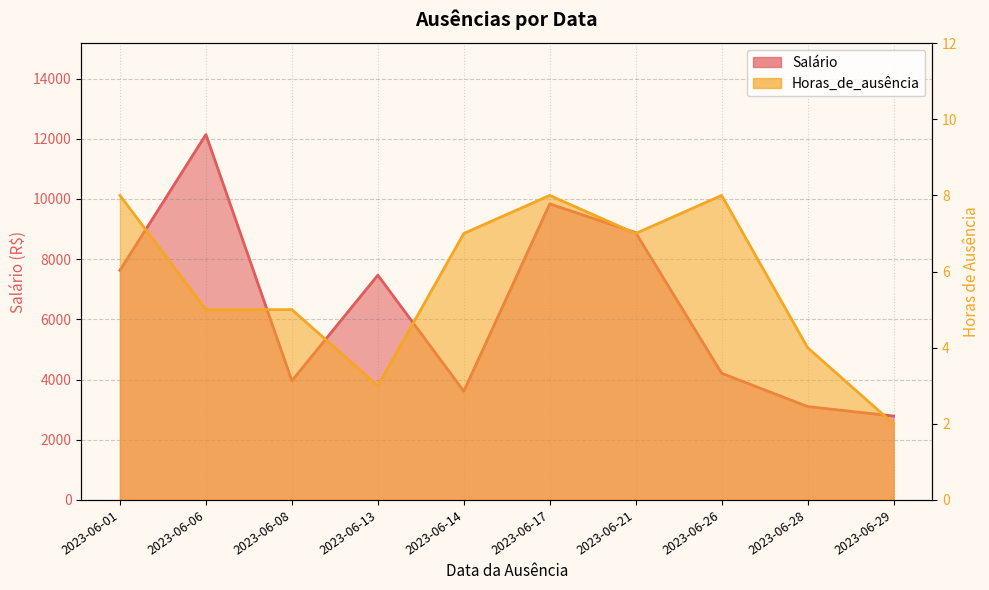

How many interior local valleys does the Salário series have?

2